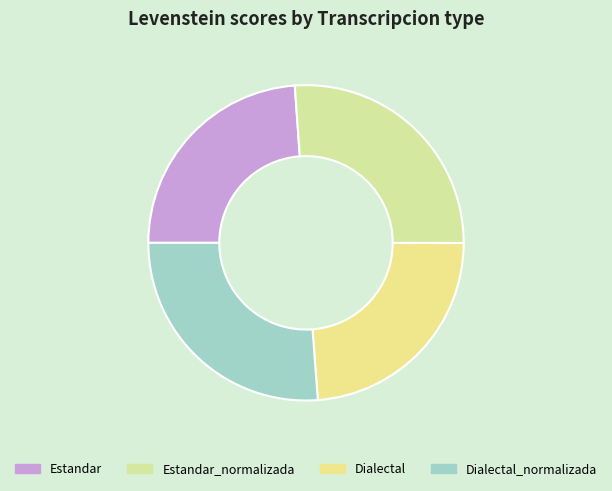

Which has a higher value, Estandar_normalizada or Estandar?

Estandar_normalizada